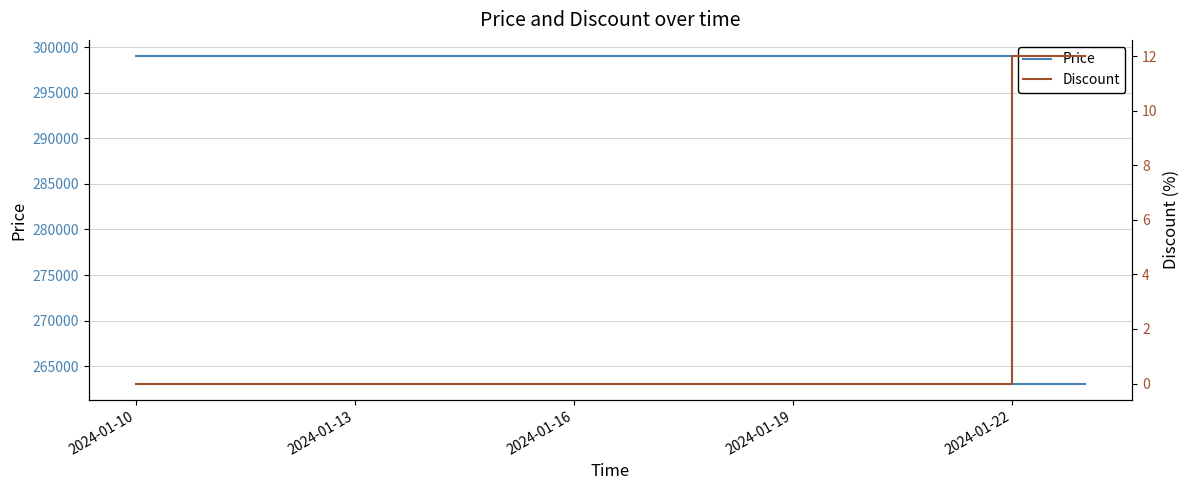

How many lines are shown in the chart?

2